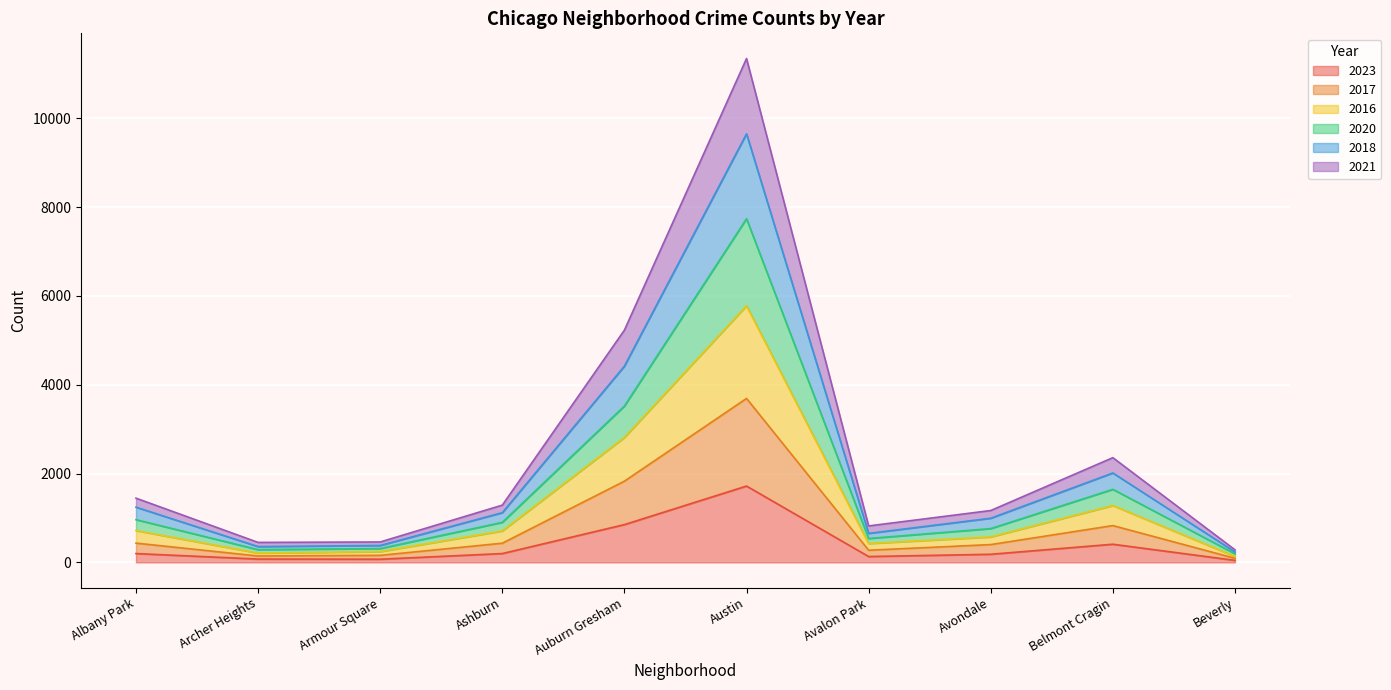

What is the value of the 2017 point at the 5th from the left?

1829